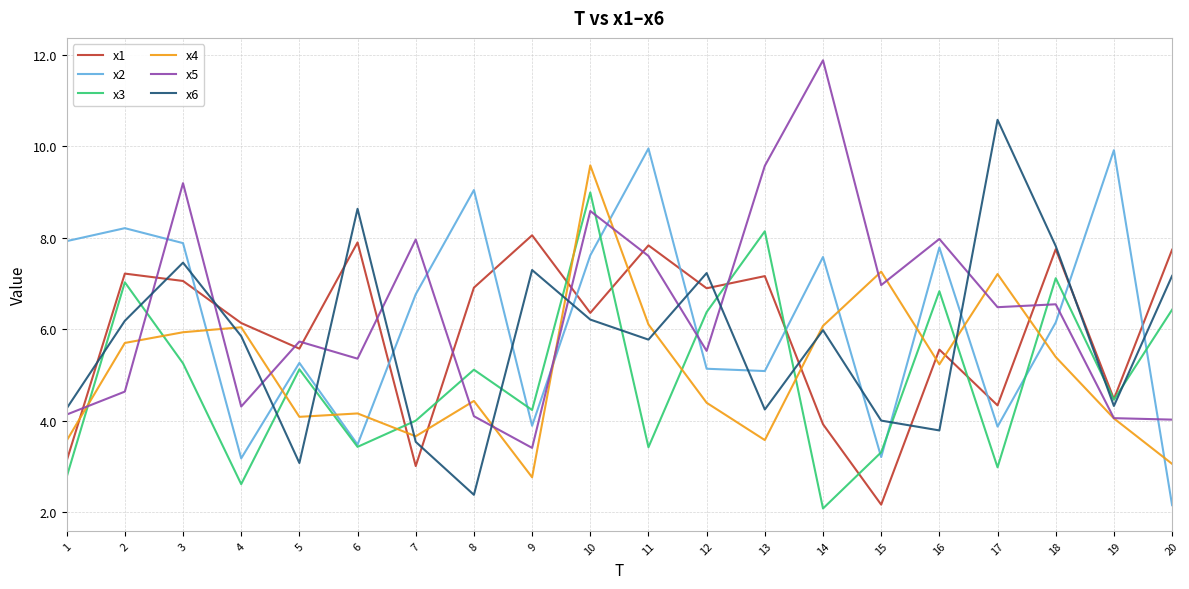

The x1 series shows 6.9 at 8. True or false?

True